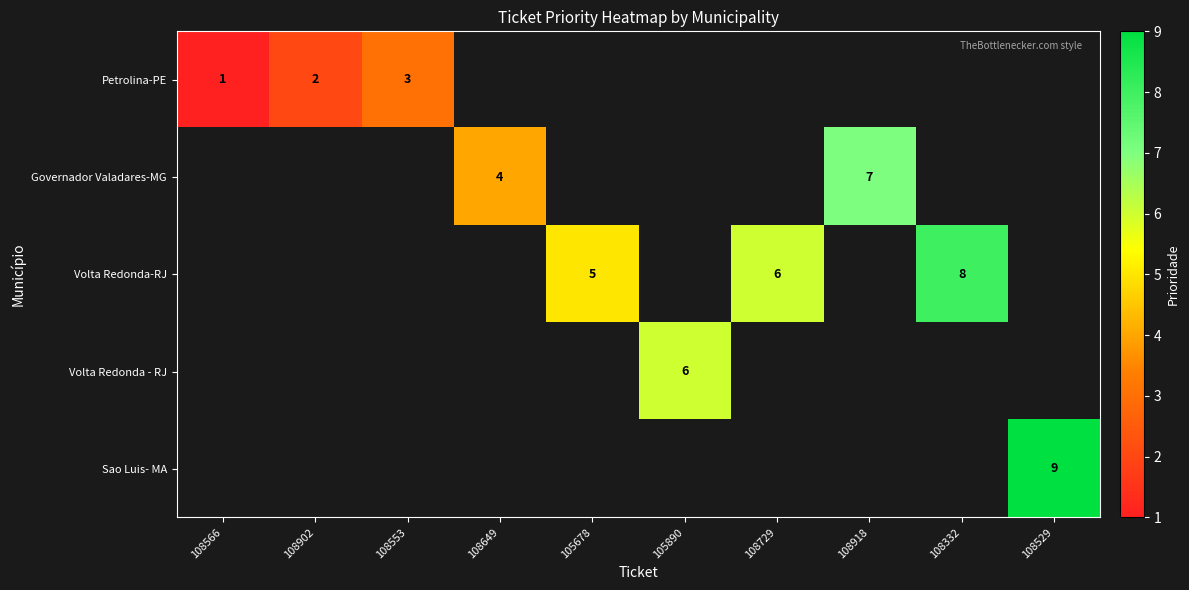

Is it true that Petrolina-PE equals 1 at 108566?

True